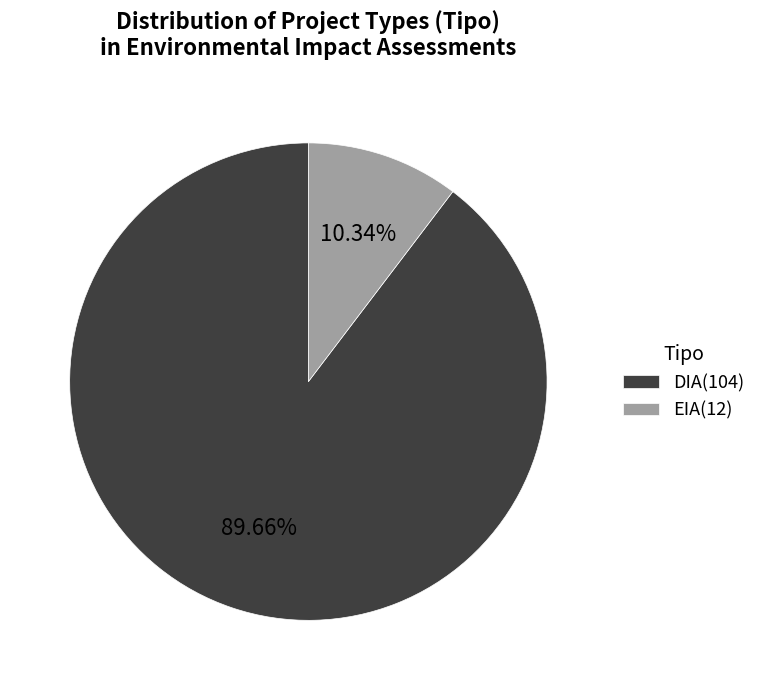

Rank the categories by value from highest to lowest.

DIA, EIA